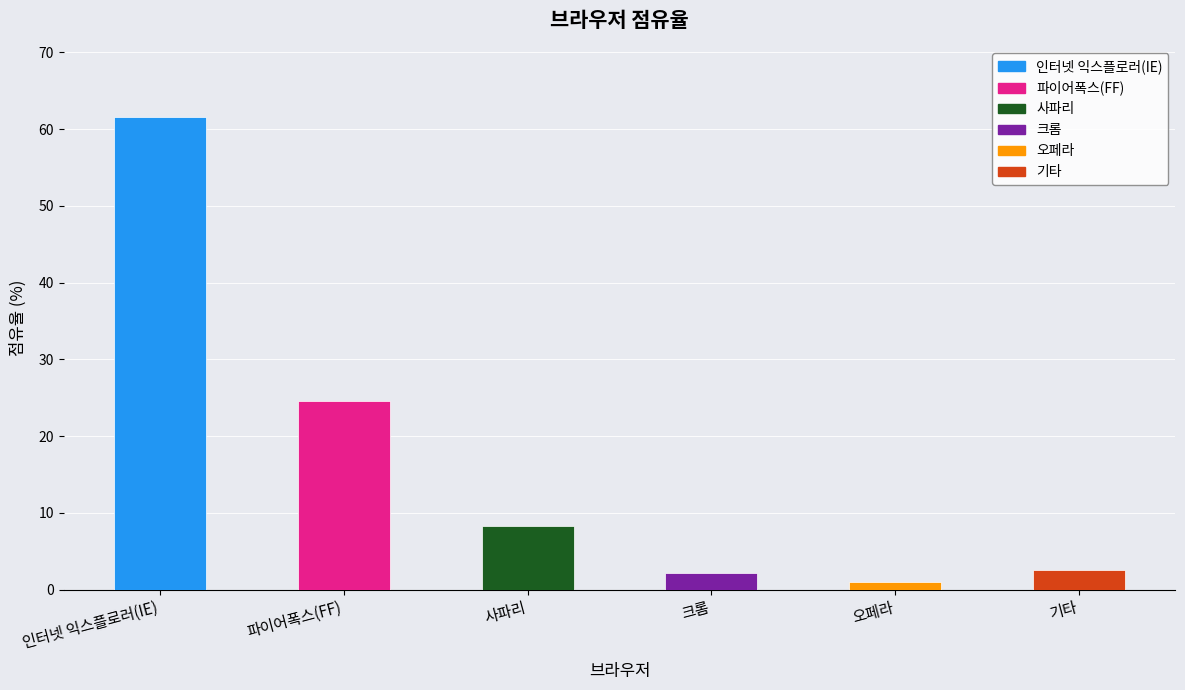

What is the sum of all values?

100.0